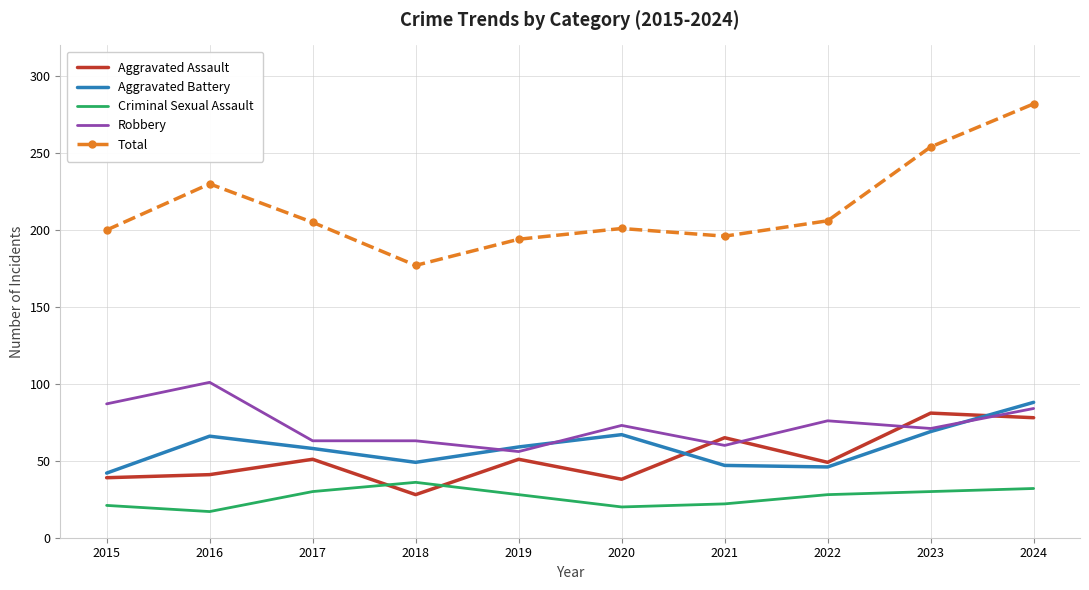

What is the approximate value of Aggravated Battery at 2023?

69